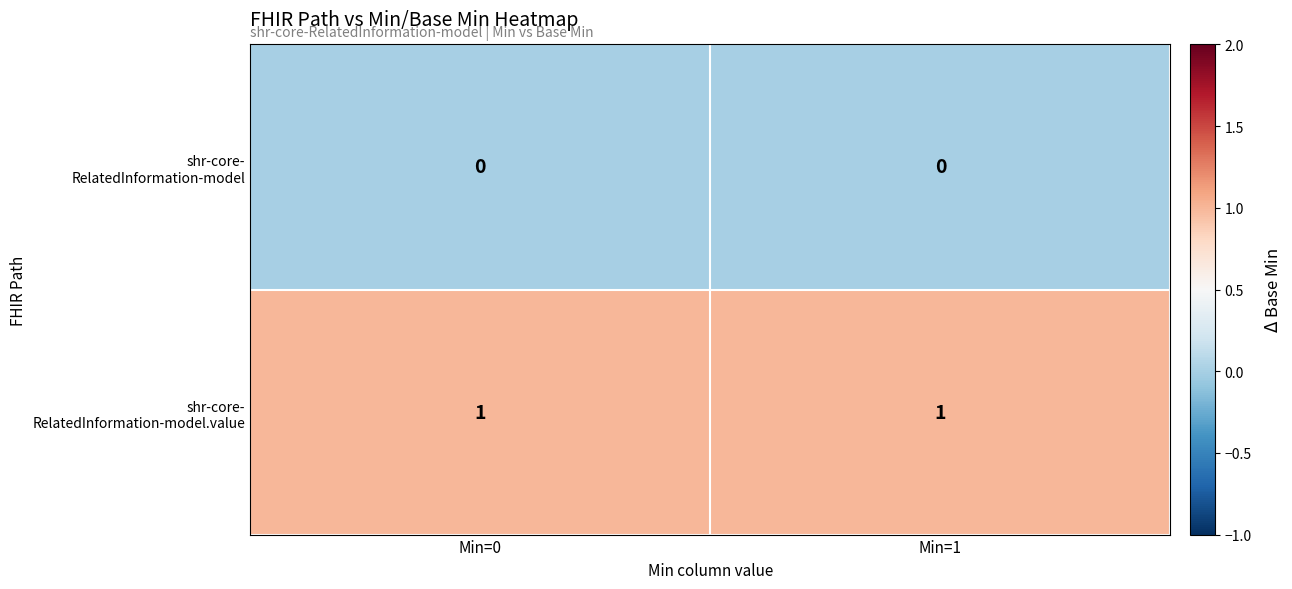

What is the difference between the highest and lowest values at Min=0?

1